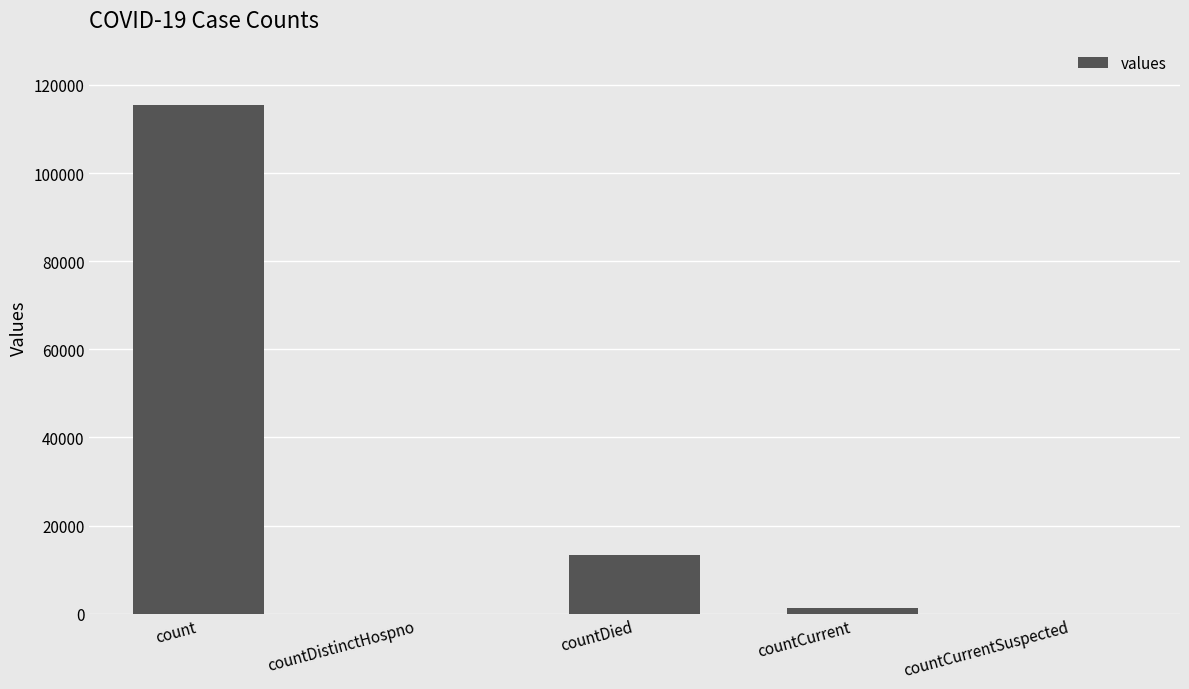

Is it true that the value at countDied is 20234?

False